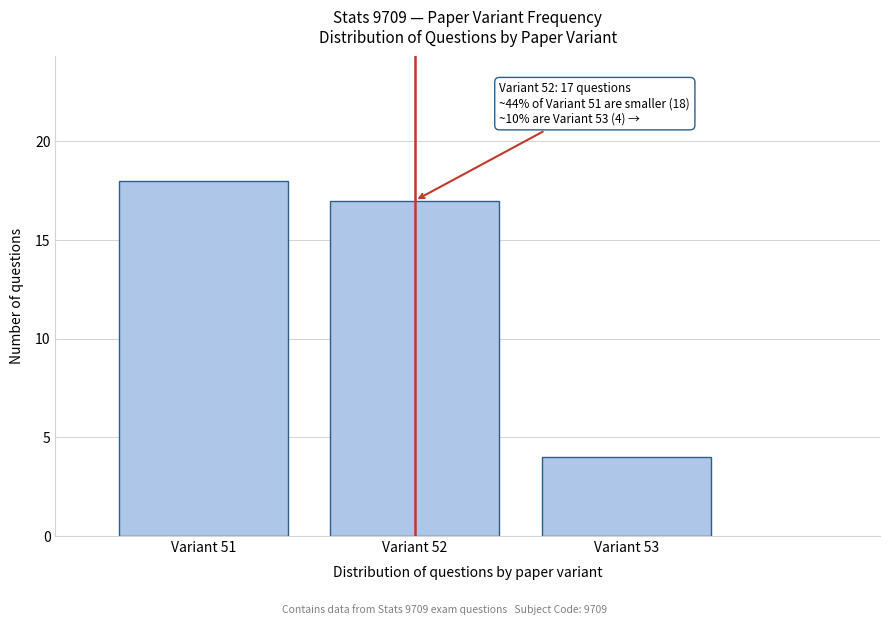

Reading left to right, what are all the values shown in this chart?

18	17	4